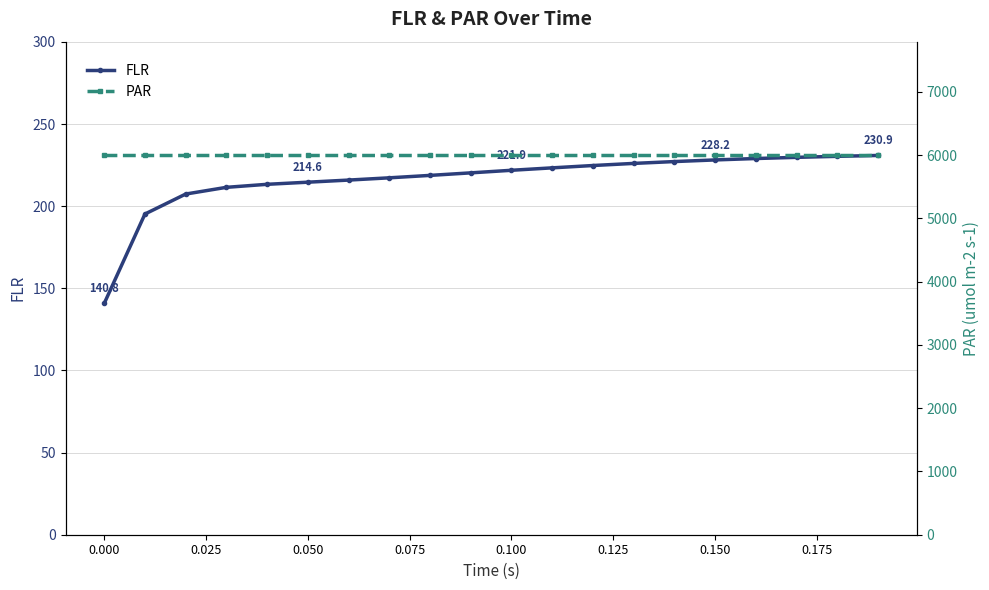

True or false: PAR has more than 2 points higher than both neighbors.

False